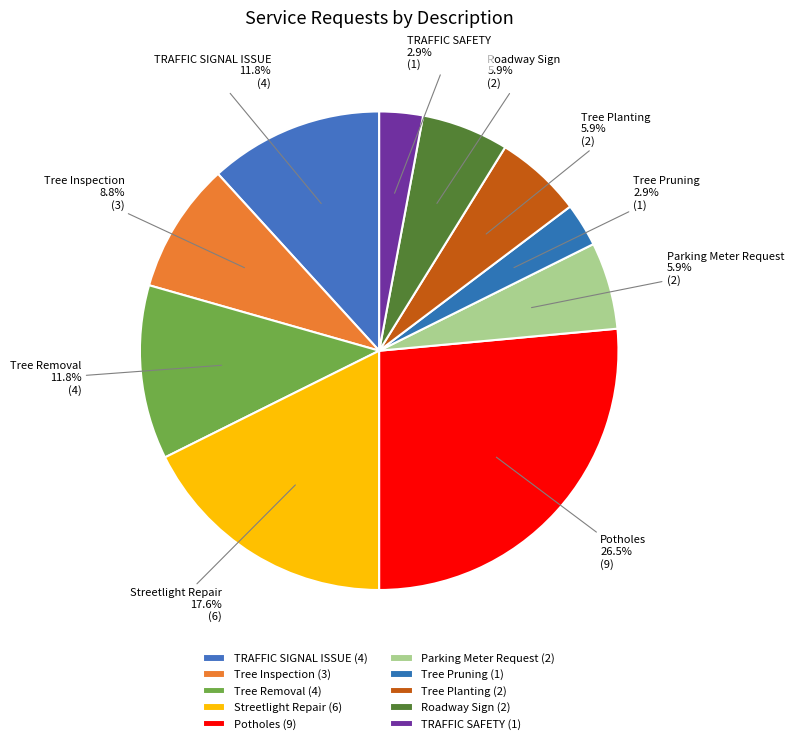

Does any single category account for the majority?

No